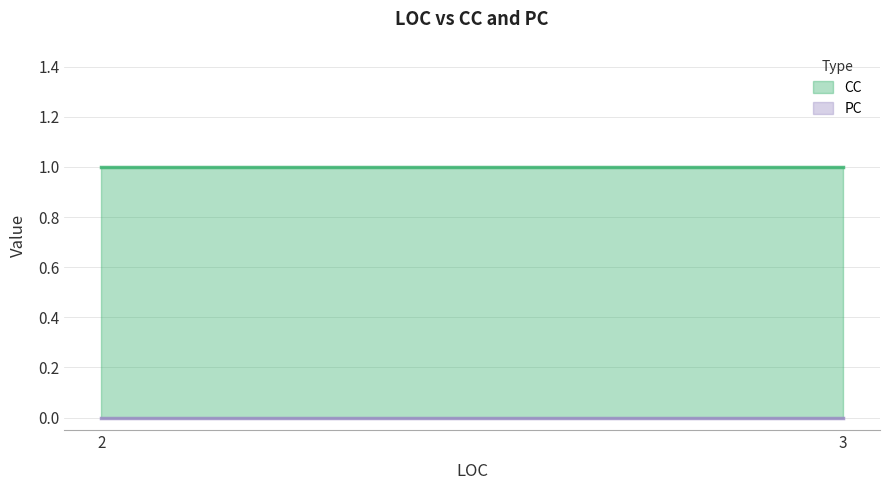

Rank the series by their maximum value, from highest to lowest.

CC, PC